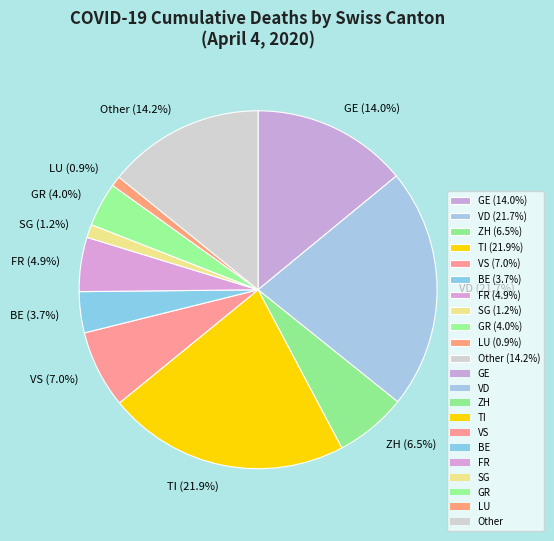

To the nearest percent, what is the average slice percentage?

9%